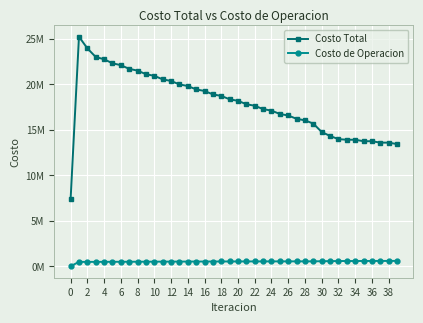

At which label does Costo de Operacion first exceed 527401?

20